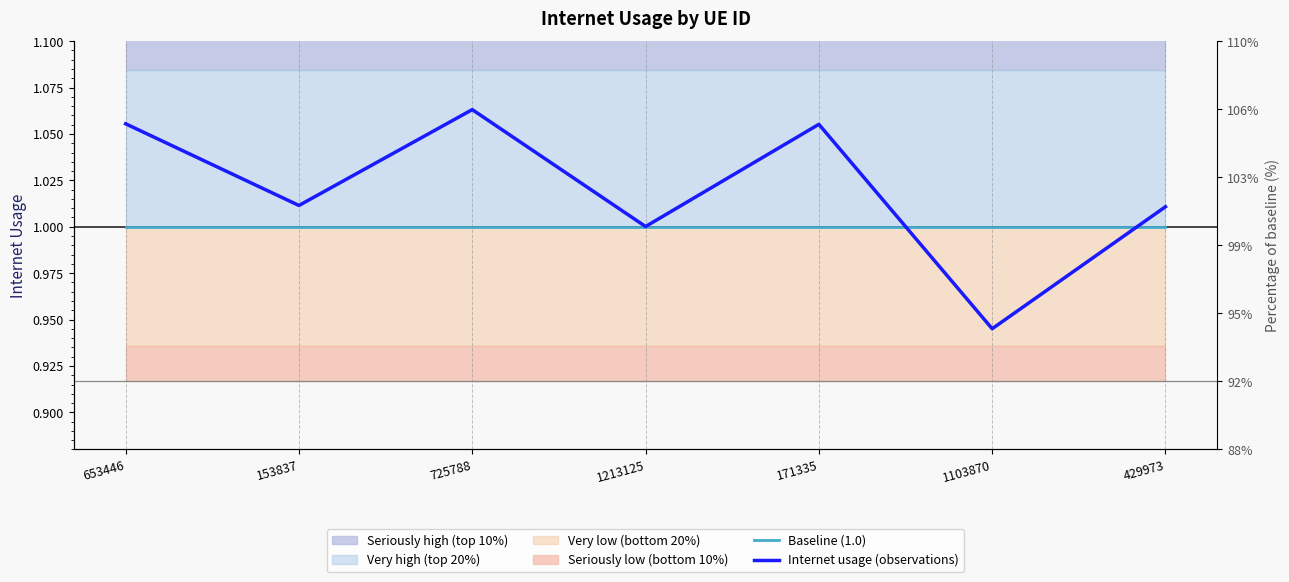

Which category has the highest value in the Internet usage (observations) series?

725788